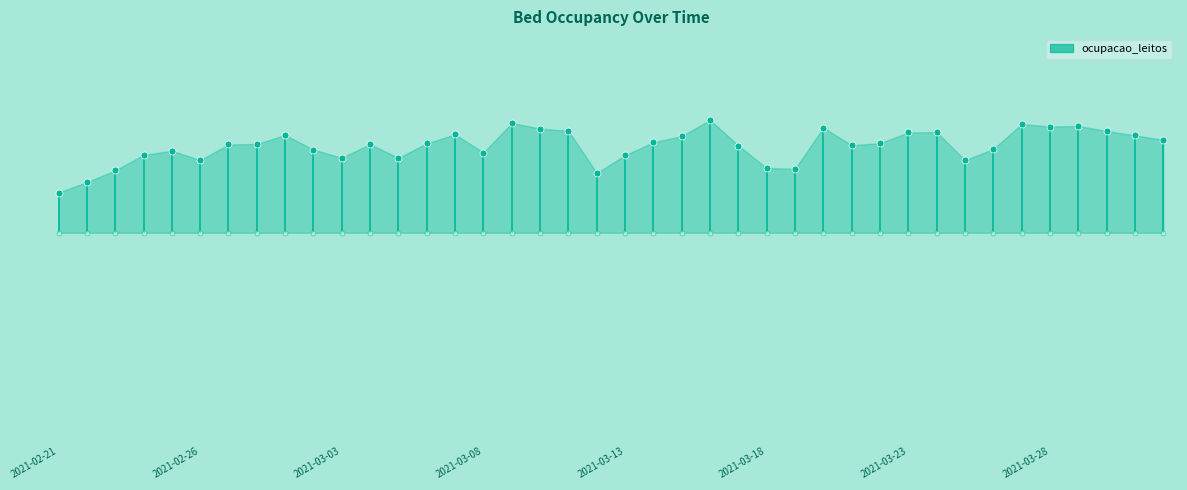

How many data points does each series have?

40